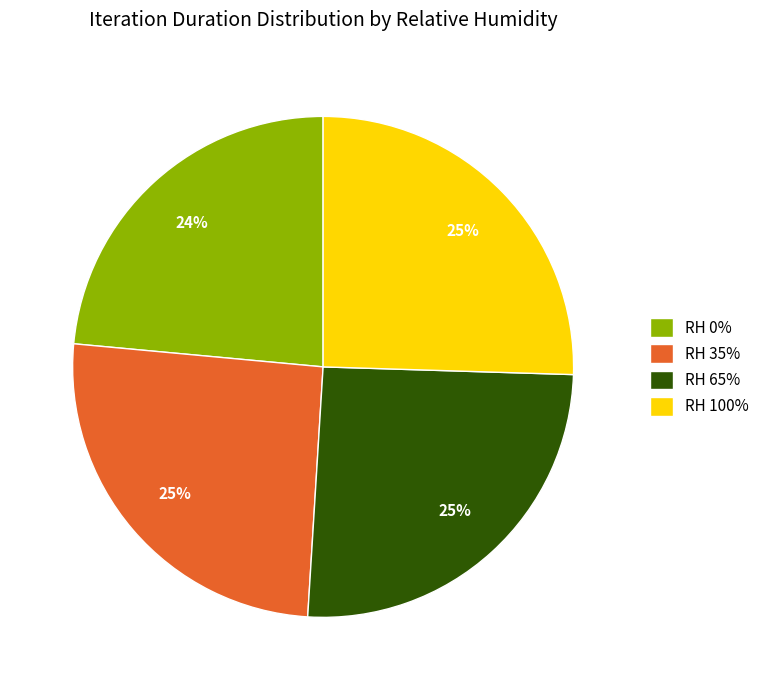

To the nearest percent, what percentage of the pie is RH 35%?

25%